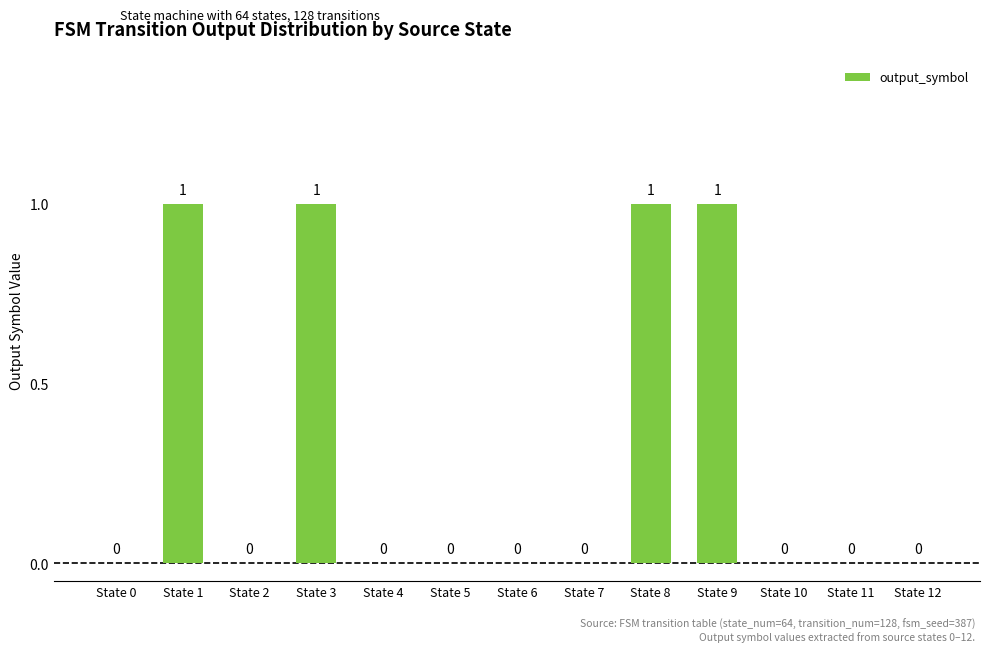

Reading left to right, transcribe all the data shown in this chart.

State 0=0	State 1=1	State 2=0	State 3=1	State 4=0	State 5=0	State 6=0	State 7=0	State 8=1	State 9=1	State 10=0	State 11=0	State 12=0